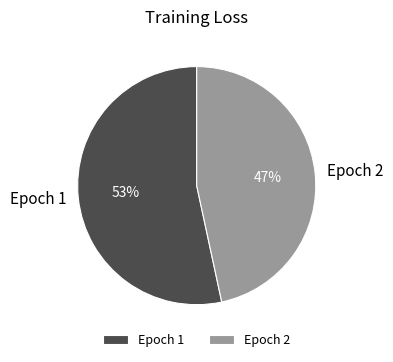

Which slice is the smallest?

Epoch 2